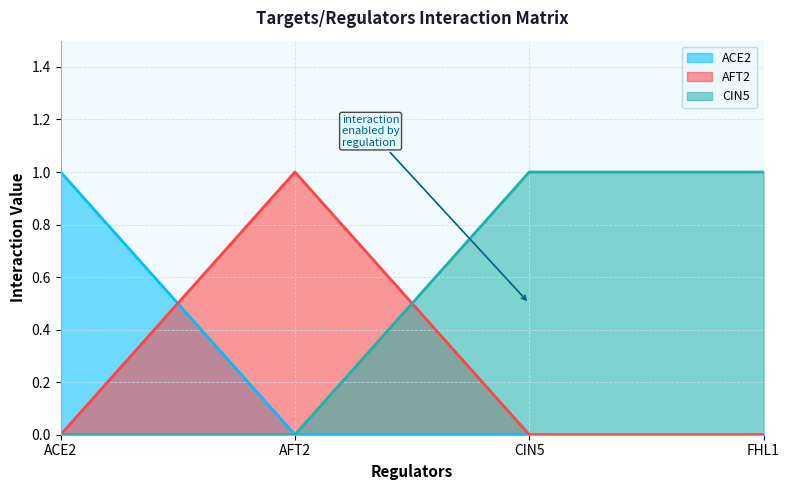

What is the spread (max minus min) of values at ACE2?

1